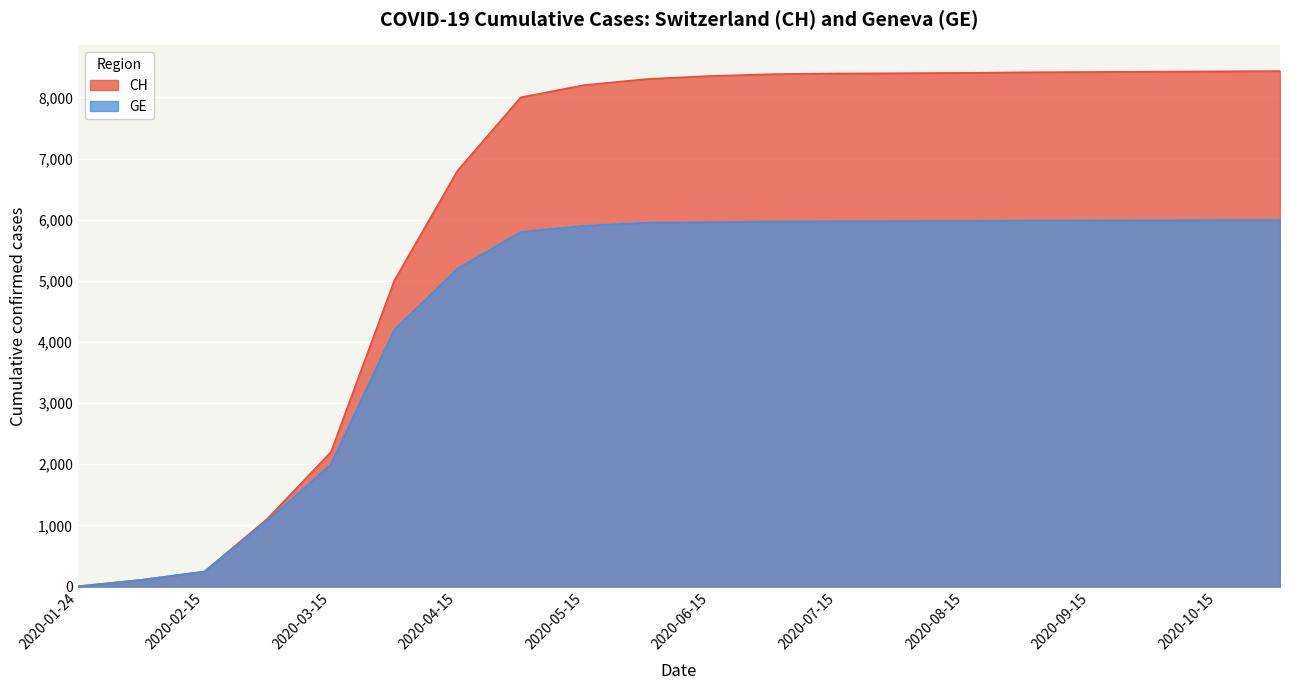

What position from the right is 2020-07-15?

8